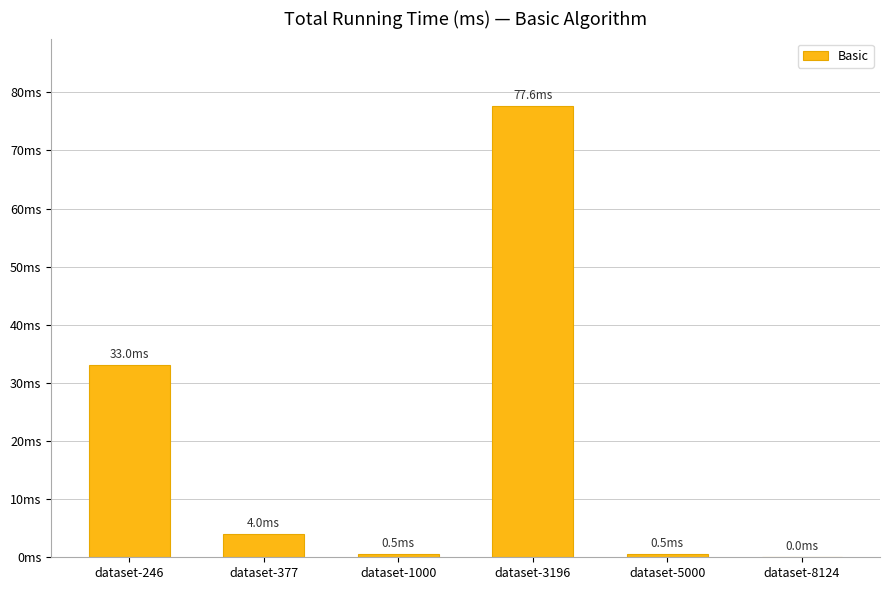

What value does the data have at dataset-246?

33.0